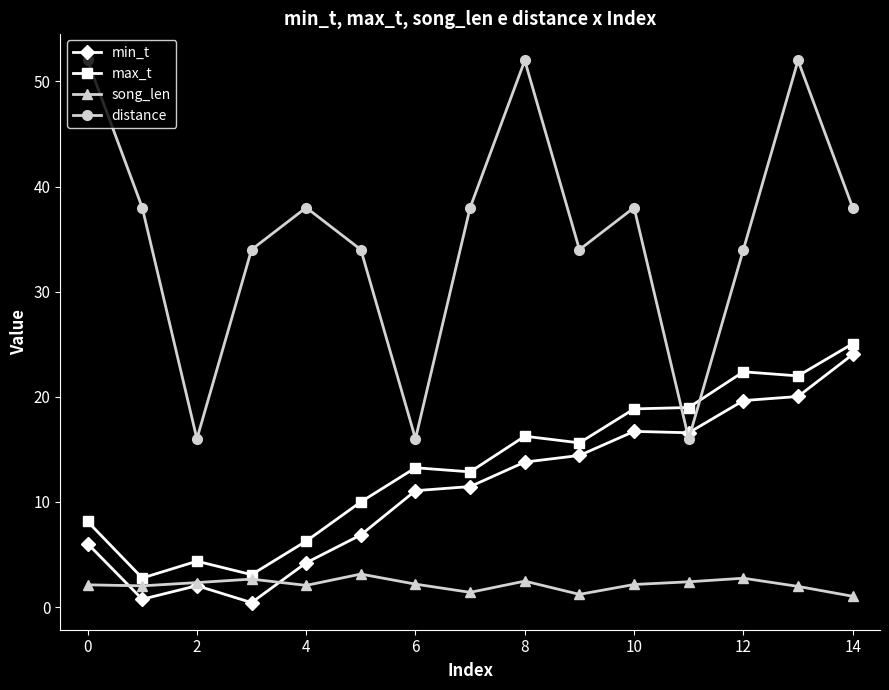

How many distinct data groups are displayed?

4